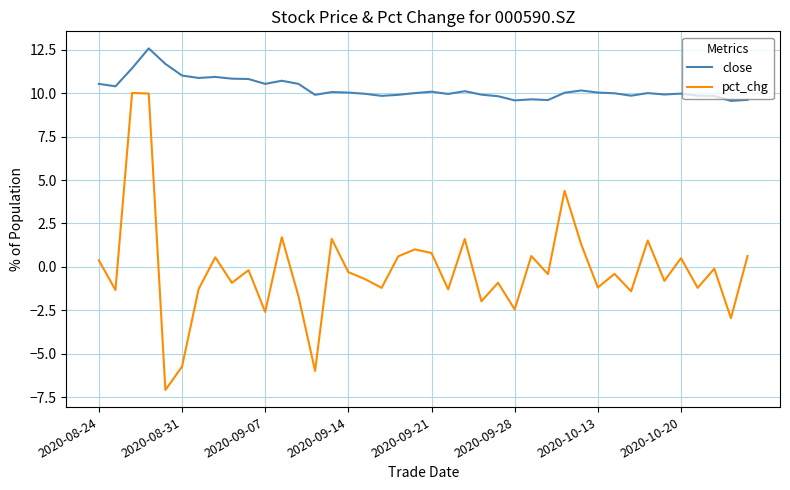

What is the minimum value for pct_chg?

-7.1